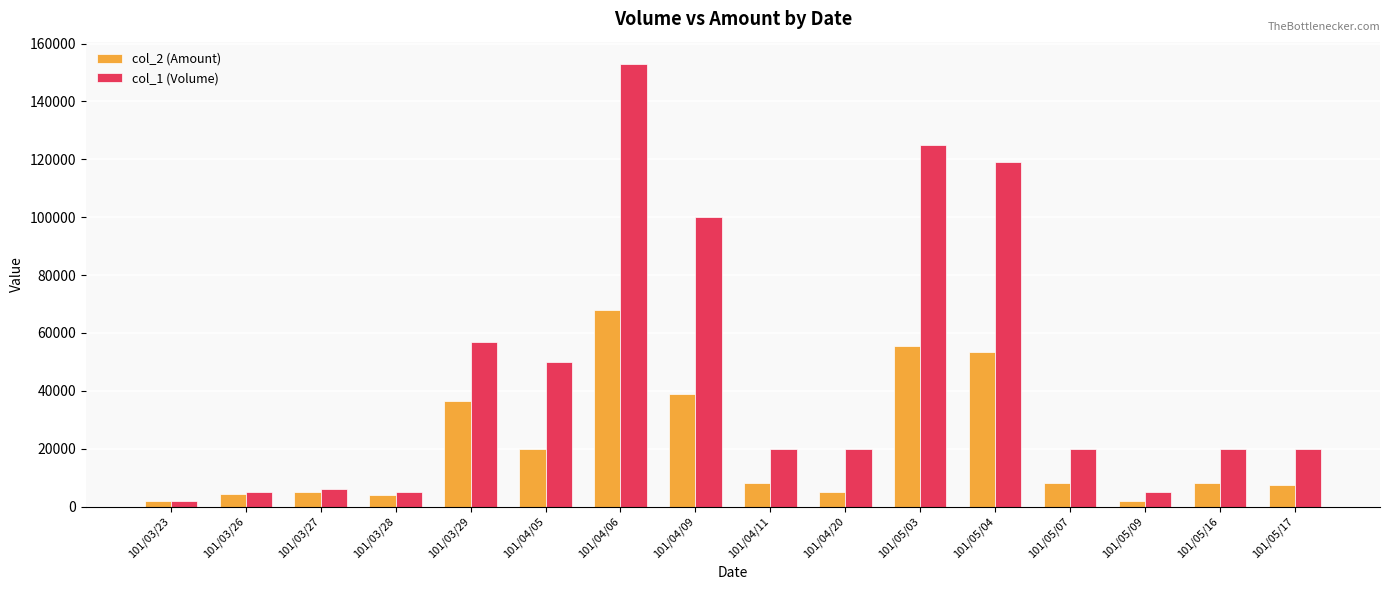

Which series has the widest spread of values?

col_1 (Volume)